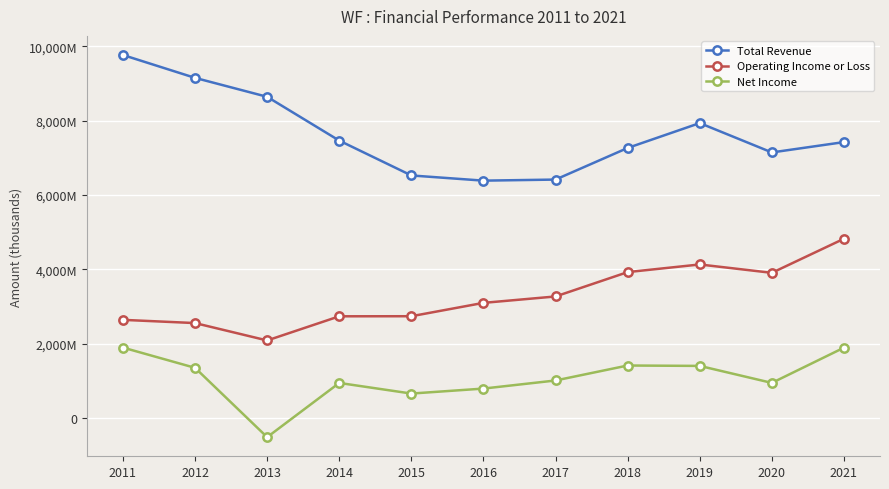

The Net Income series shows 965433 at 2018. True or false?

False